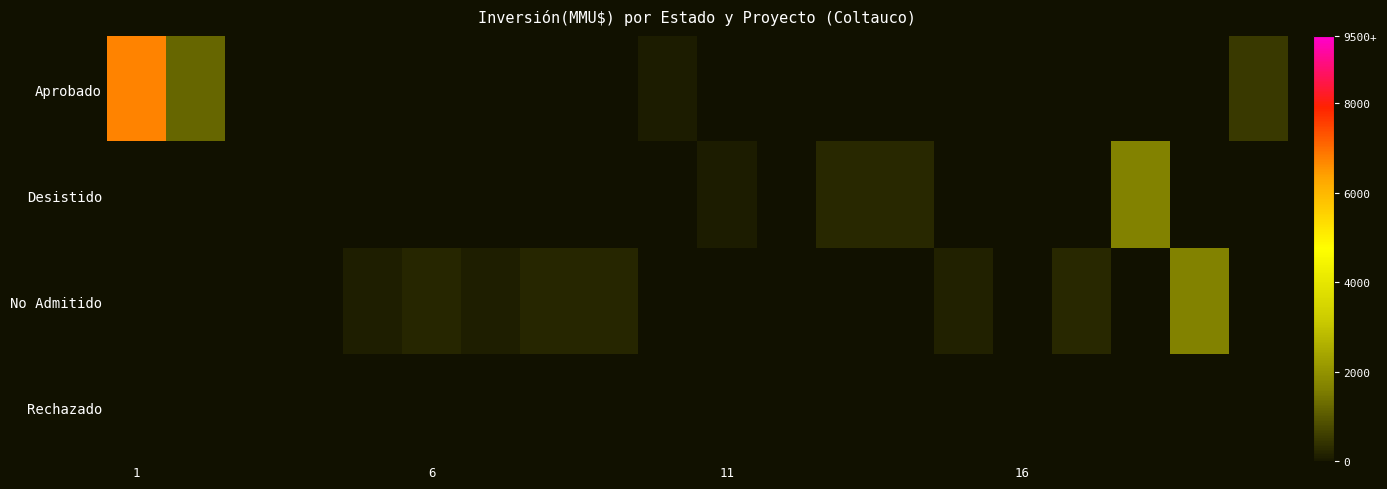

At which label does Desistido reach its minimum?

1